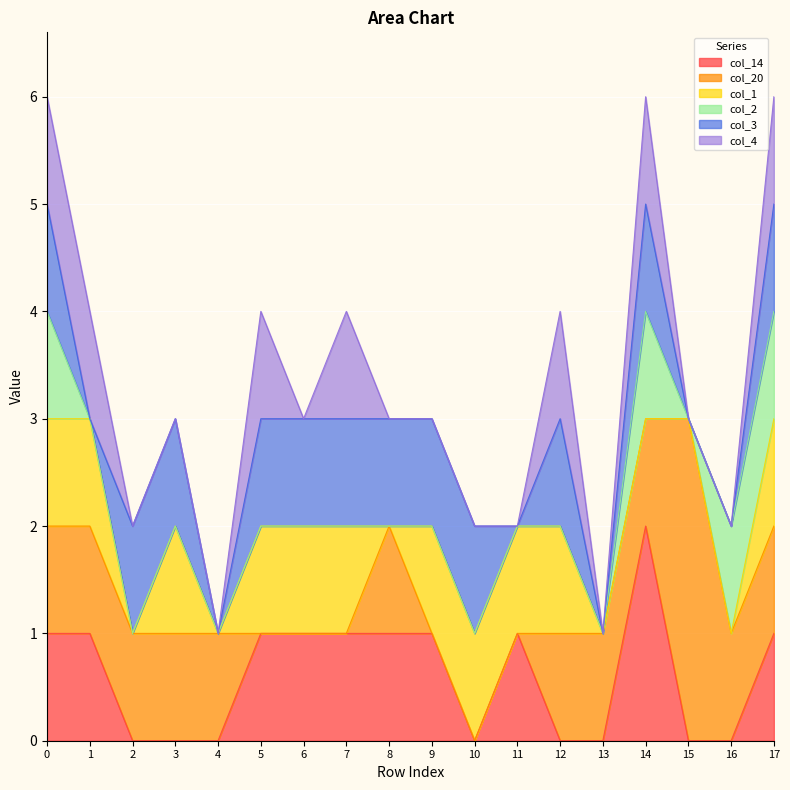

The col_2 series shows 0 at 12. True or false?

False